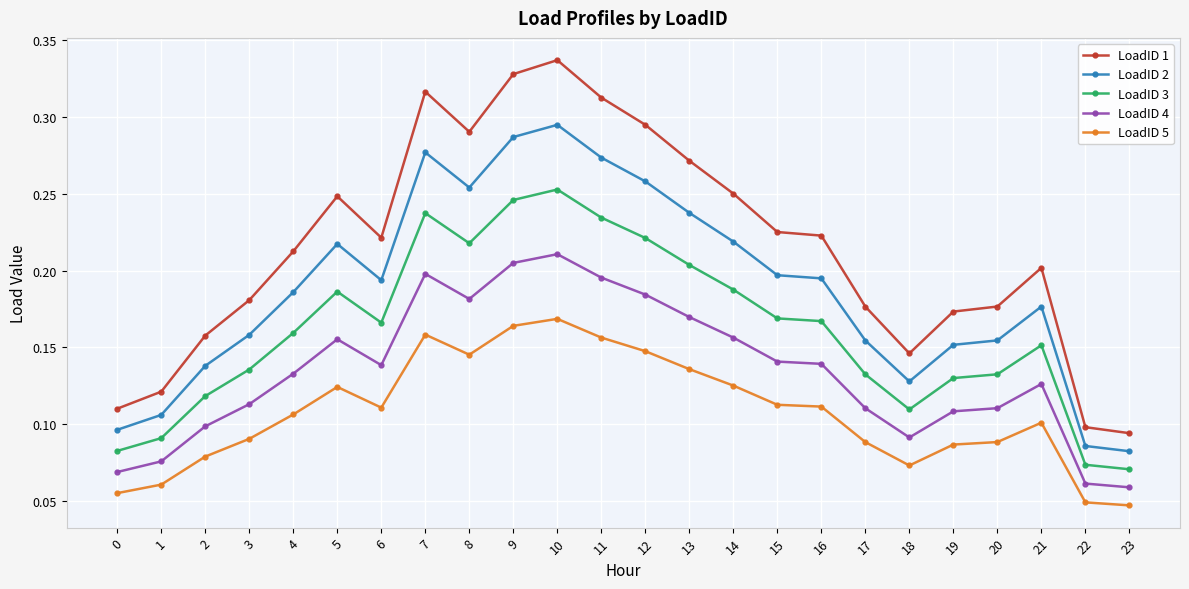

The LoadID 1 series shows 0.4 at 14. True or false?

False